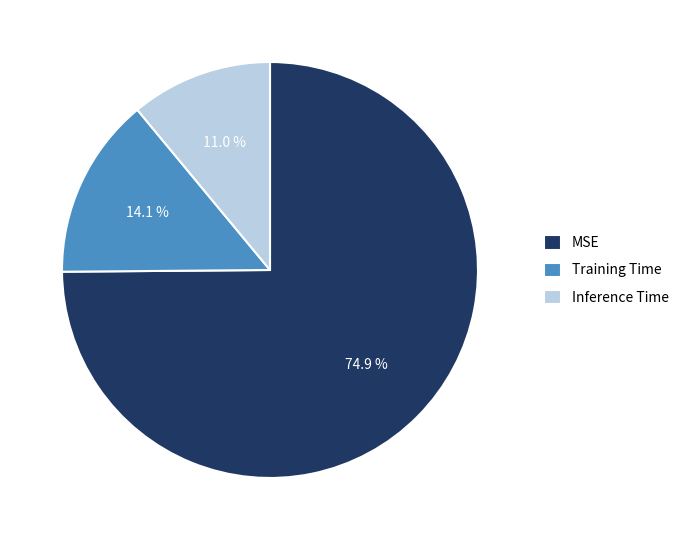

Which category has the smallest portion of the pie?

Inference Time